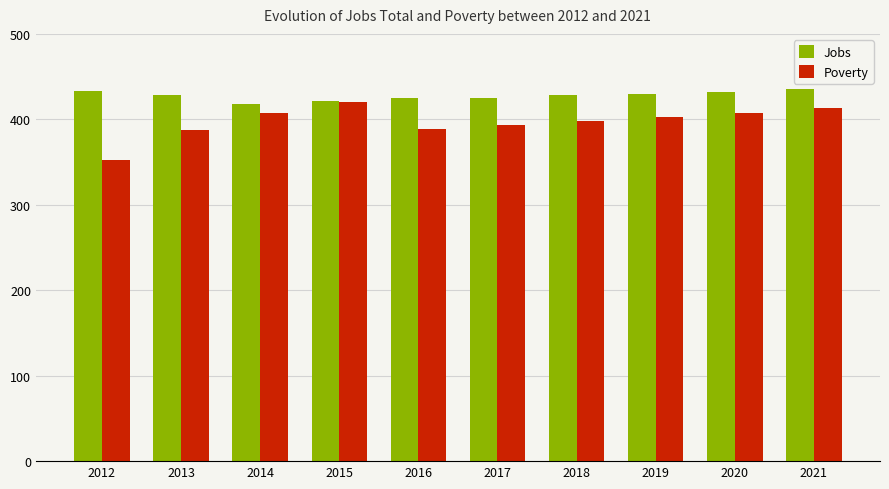

What is the difference between the highest and lowest values at 2016?

36